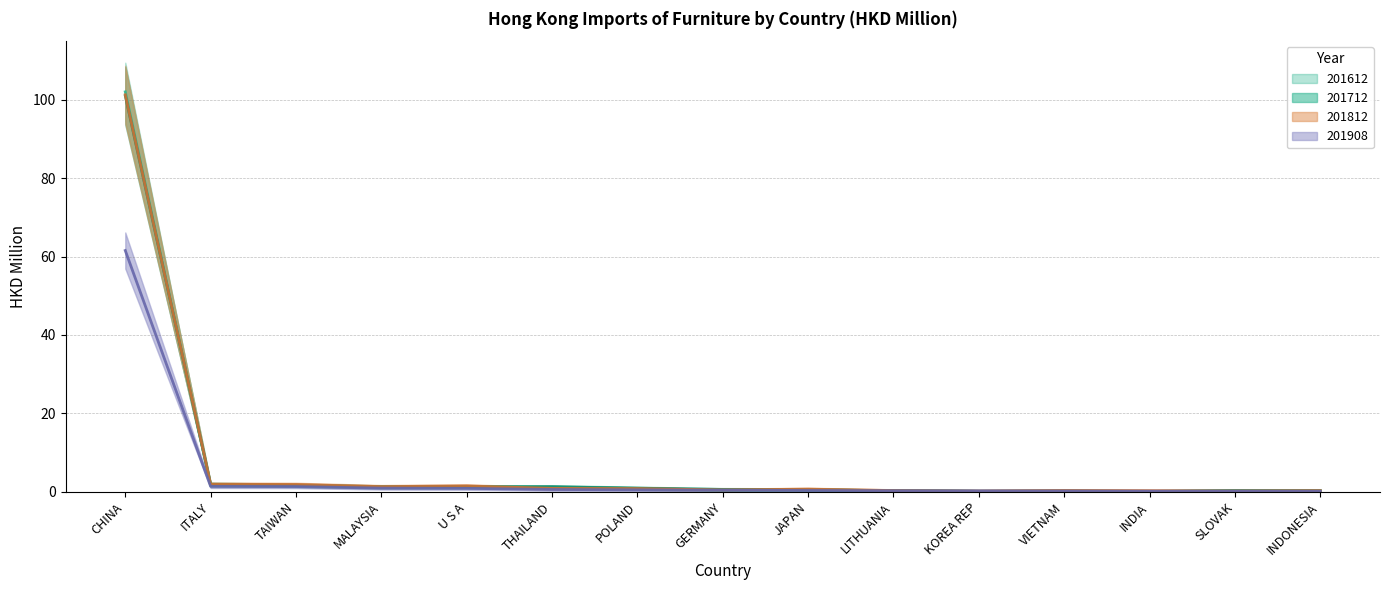

What is the difference between the highest and lowest values at MALAYSIA?

0.4